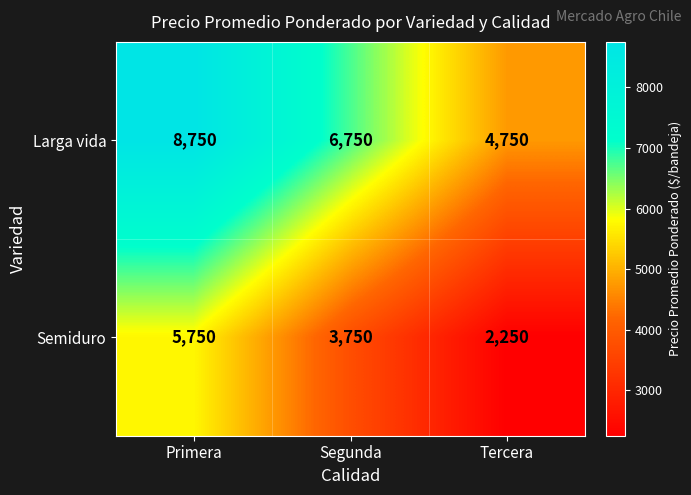

At which label does Semiduro first exceed 3750?

Primera